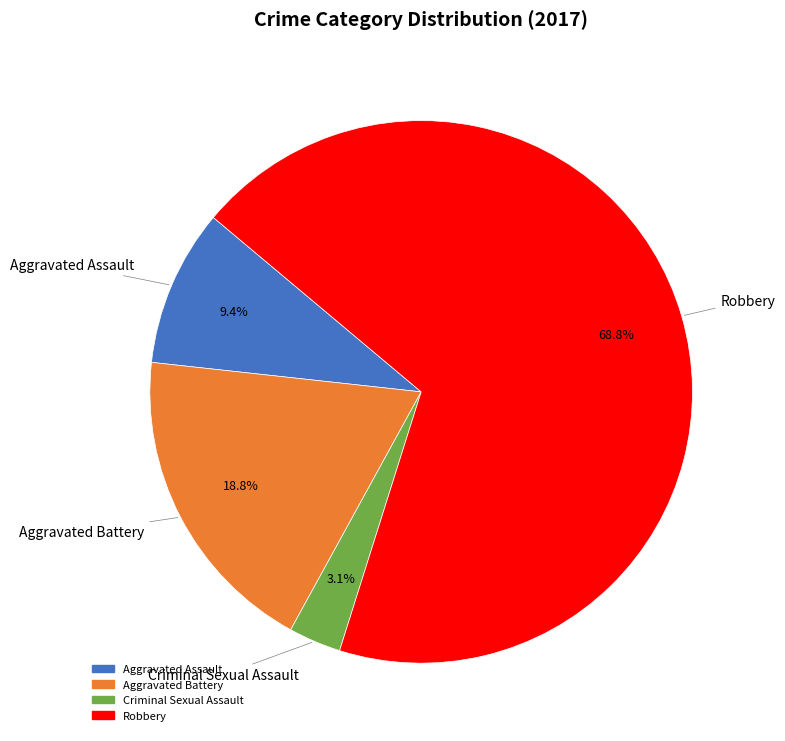

To the nearest percent, what is the difference between the largest and smallest slice percentages?

66%